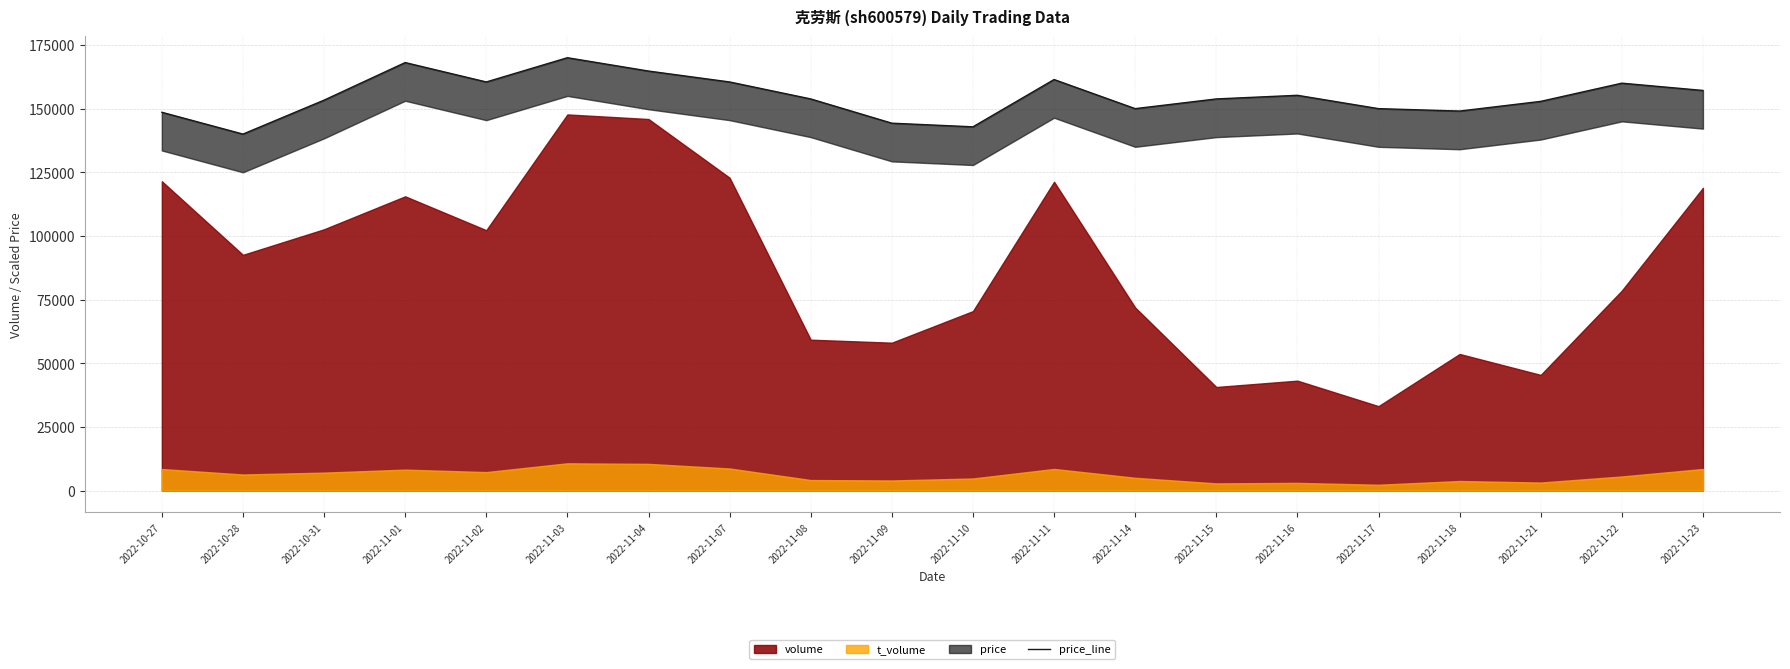

What is the sum of all values?

3096190.5